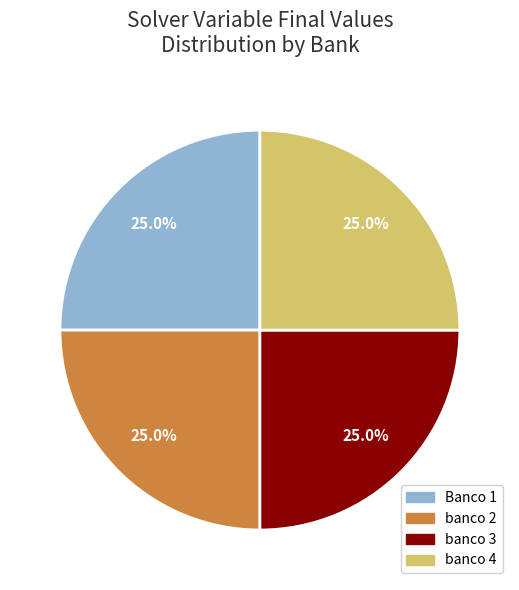

Count the number of slices in the pie.

4